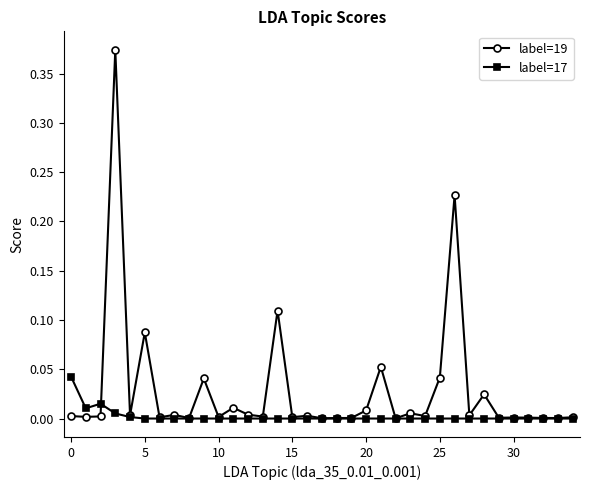

Which series has the largest range (max minus min)?

label=19